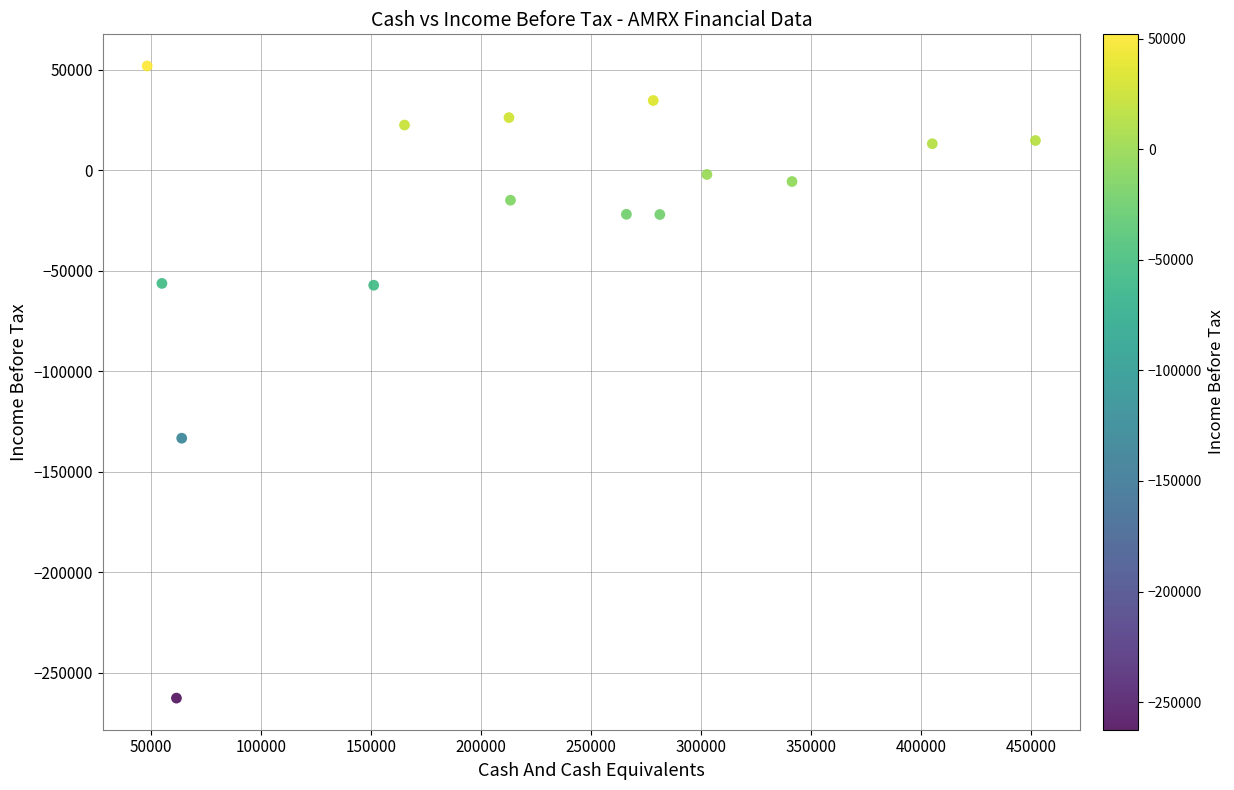

What Y value in the scatter plot is closest to -105250?

-133200